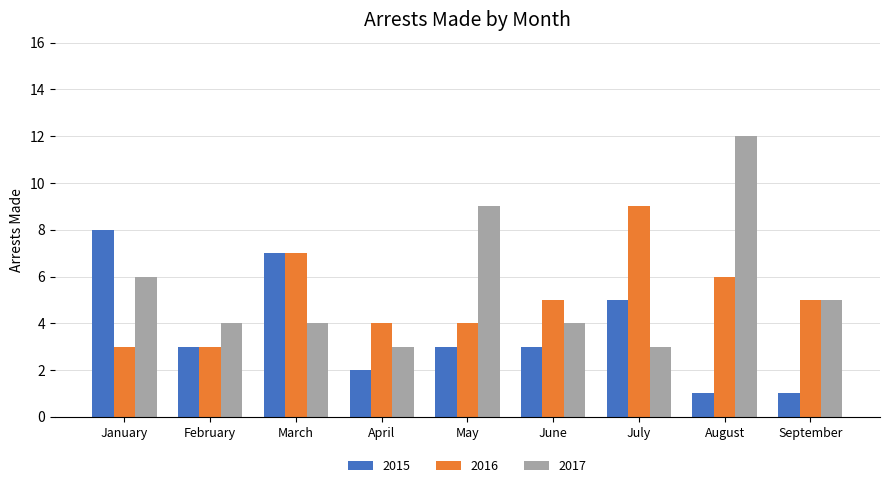

What are all the series names shown in the legend?

2015, 2016, 2017